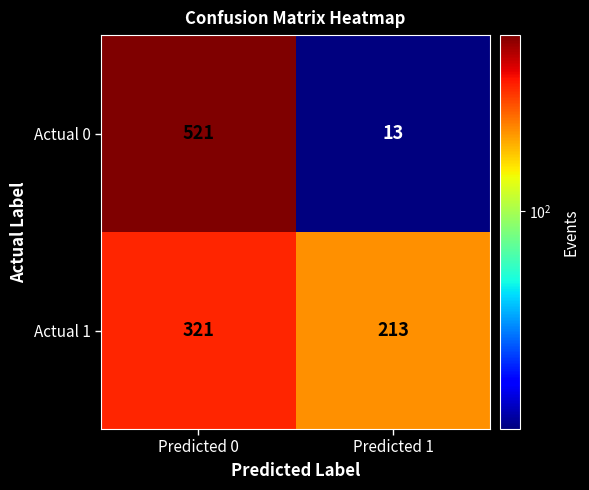

True or false: Actual 1 has a value of 321 at Predicted 0.

True